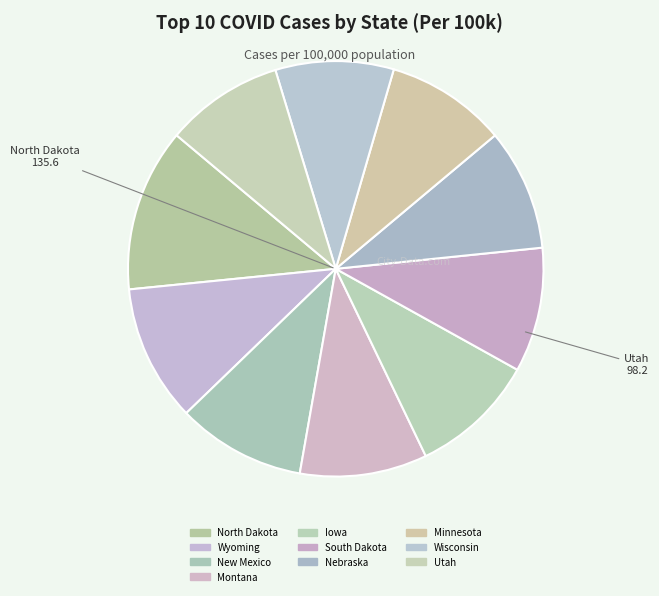

How many segments does this pie chart have?

10